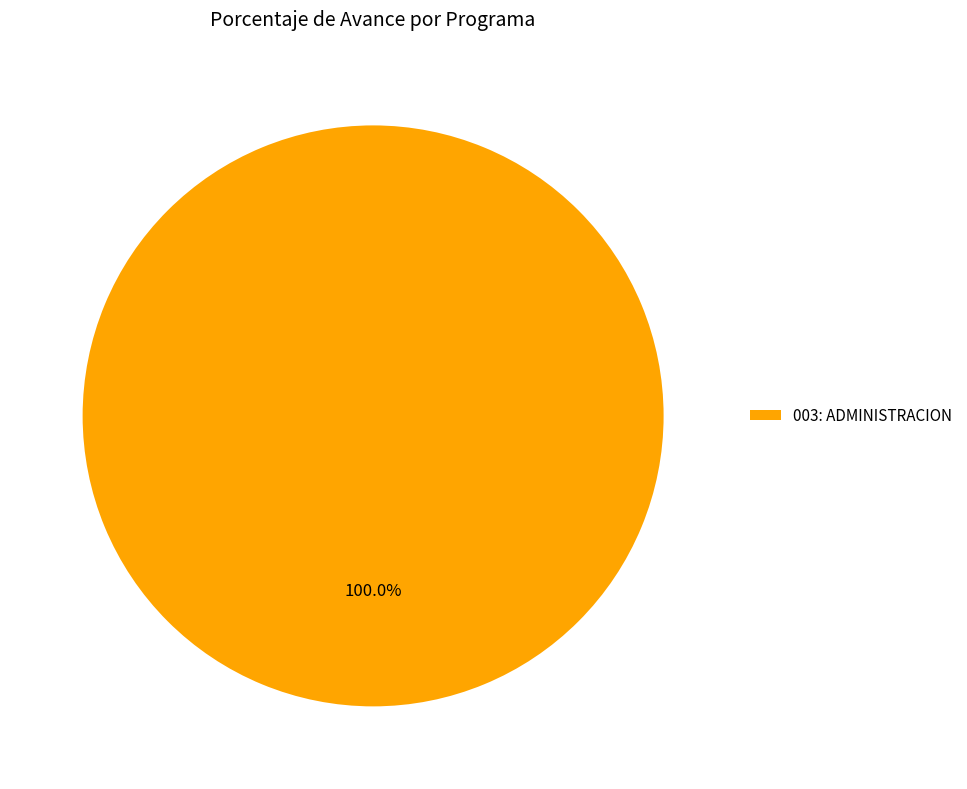

Rank the categories by value from lowest to highest.

003: ADMINISTRACION